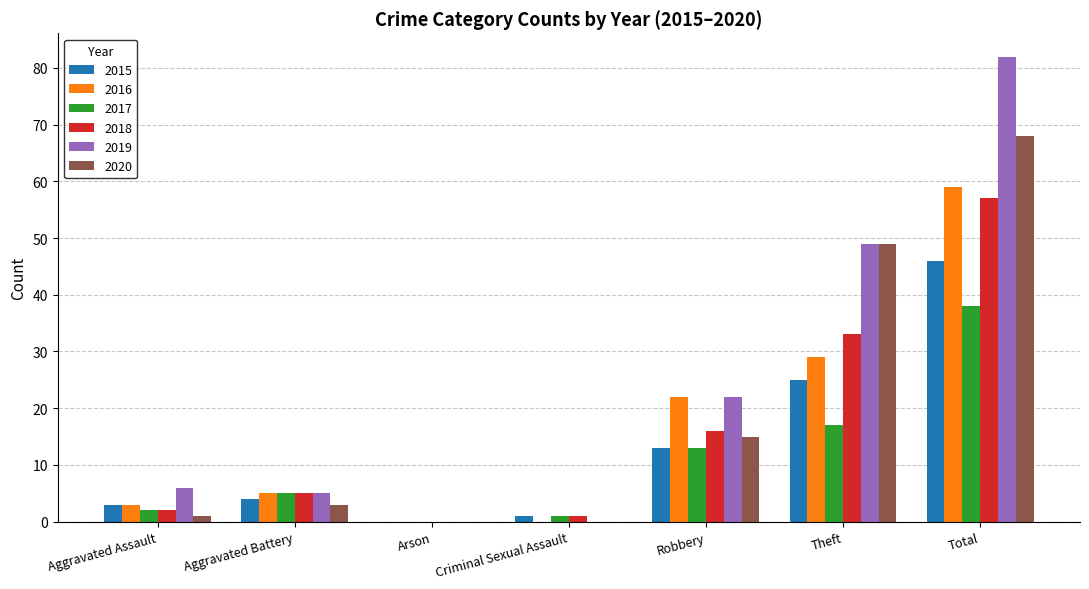

How many groups of bars are there?

7